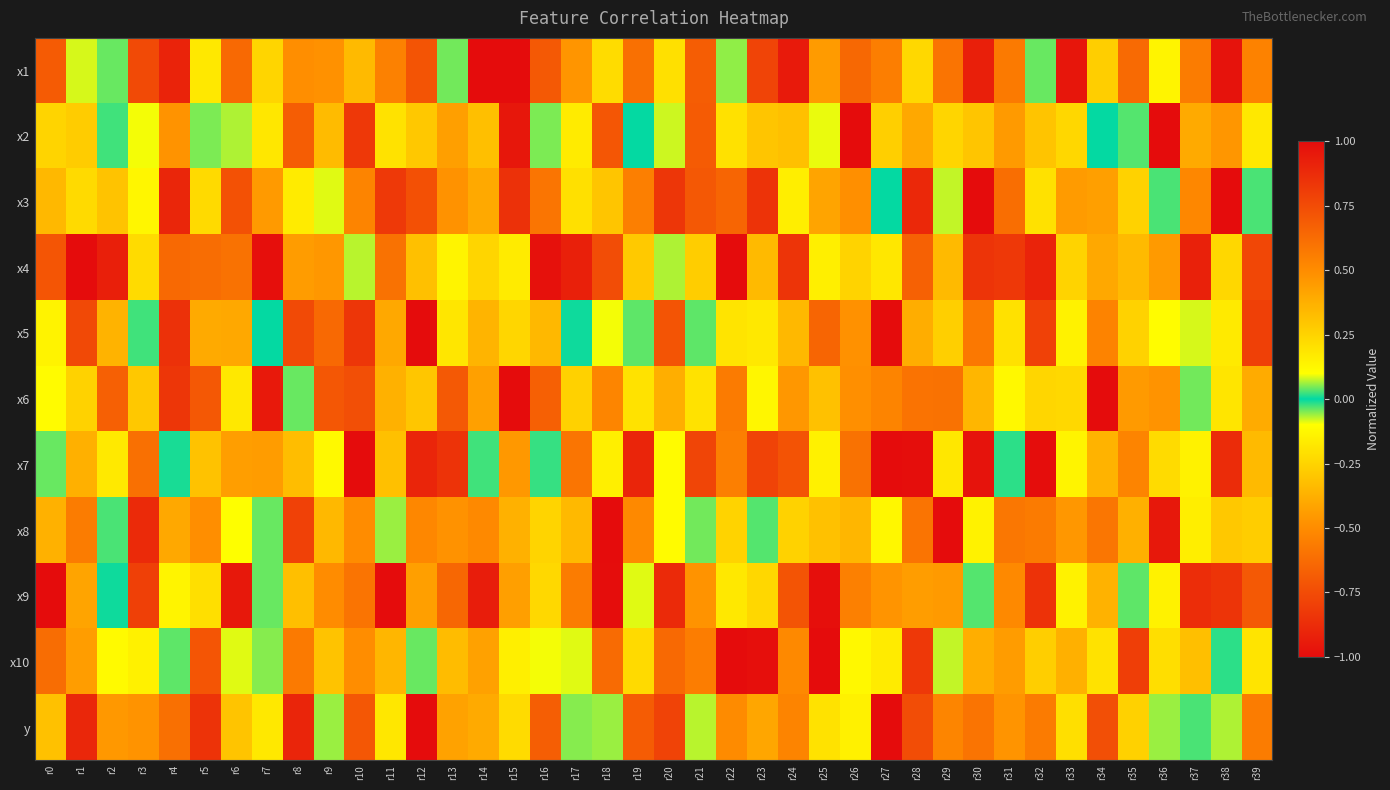

What is the total value across all series at r13?

-1.0